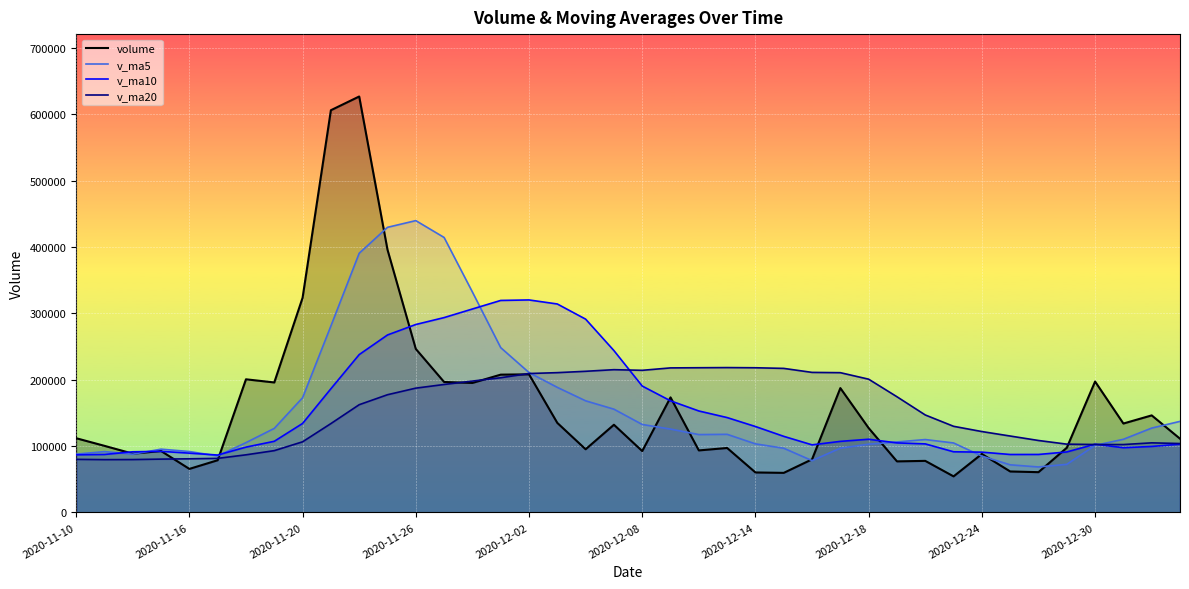

How many data points in volume are above 111828?

20